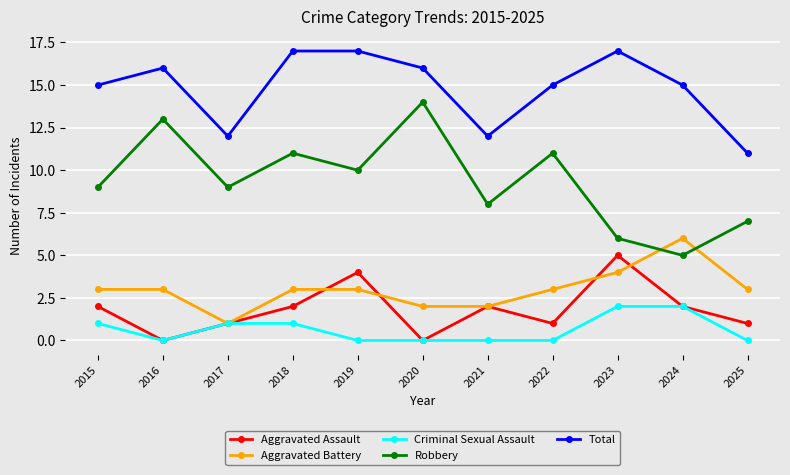

Is the value of Robbery at 2017 greater than the value of Total at 2021?

No